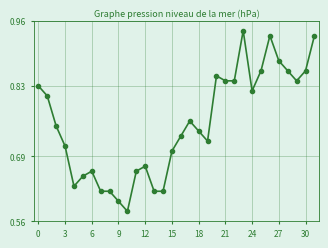

True or false: the data has more than 1 interior local peaks.

True